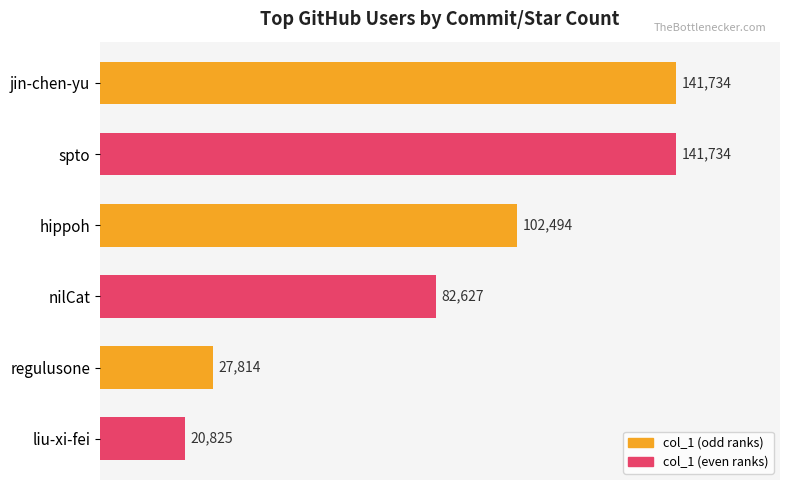

Which label corresponds to the smallest value in the chart?

liu-xi-fei